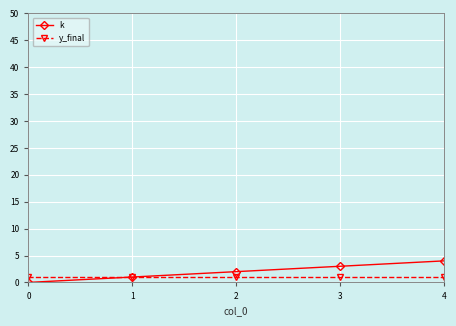

List the series in order of their overall mean, lowest first.

y_final, k